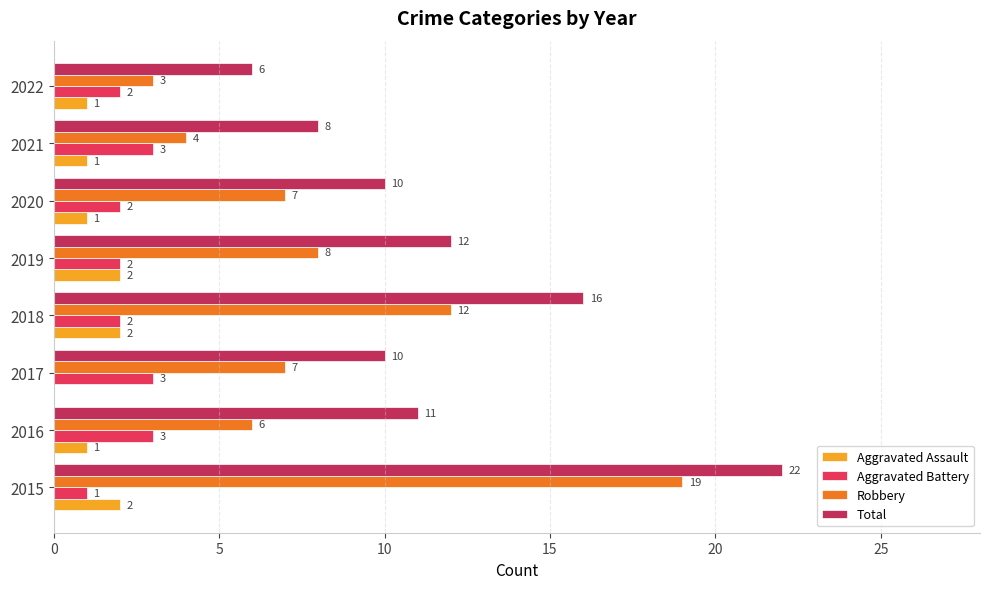

How many distinct data groups are displayed?

4